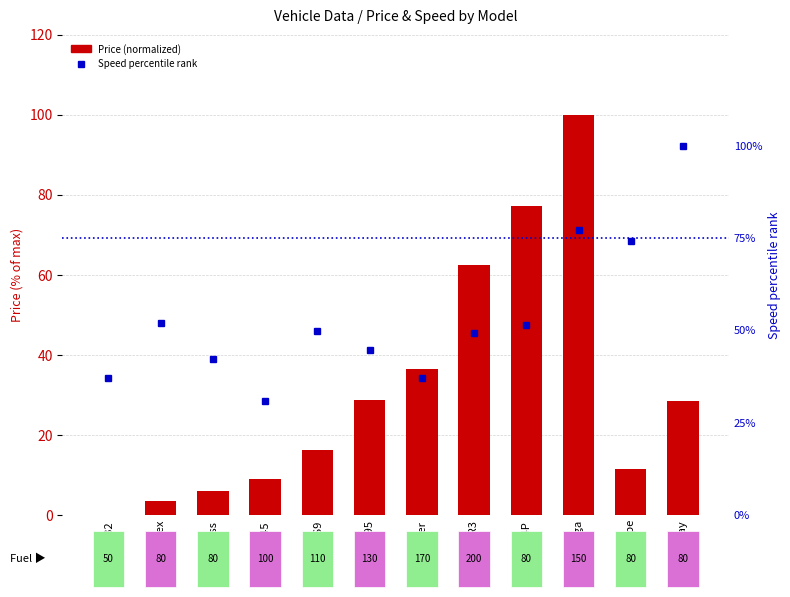

Reading left to right, extract all data points from this chart.

Price (normalized): 0.0	3.4	5.9	9.1	16.2	28.7	36.4	62.5	77.3	100.0	11.4	28.4
Speed percentile rank: 37.1	52.0	42.3	30.9	49.7	44.6	37.1	49.1	51.4	77.1	74.3	100.0